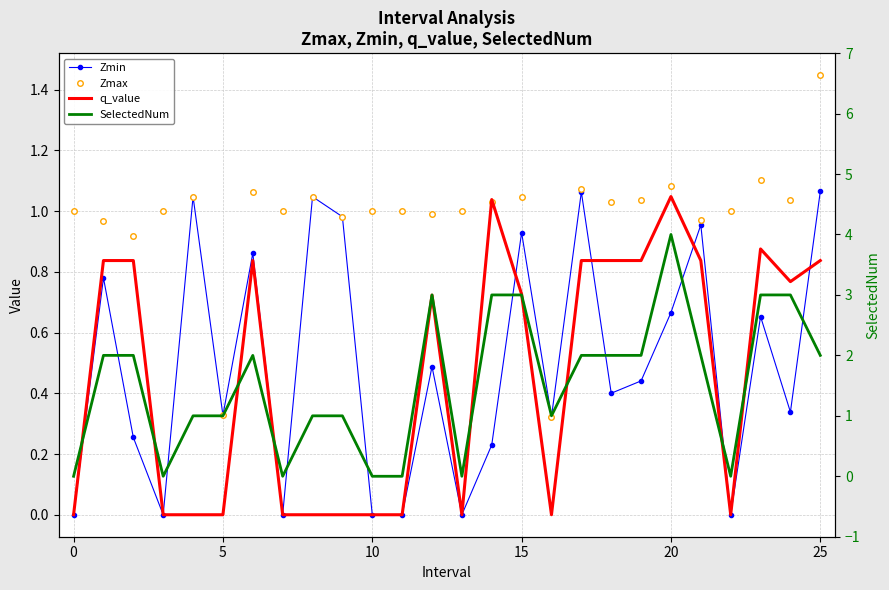

What is the label of the 6th point from the right?

20